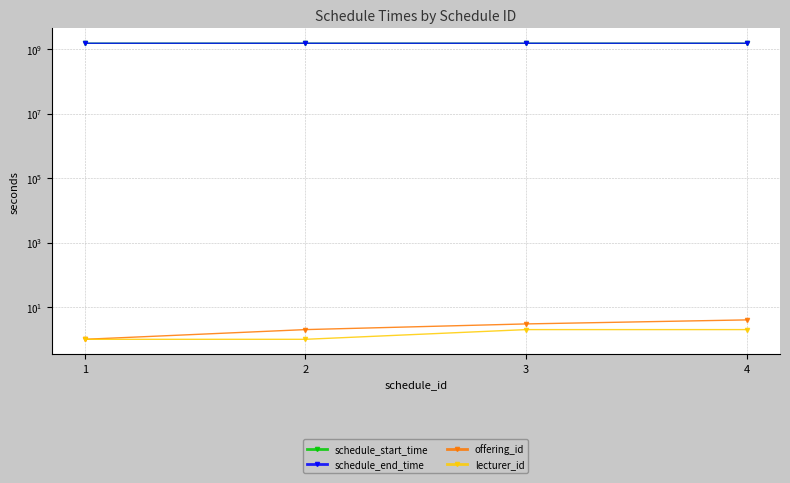

Which has a higher value, 2 or 3?

3